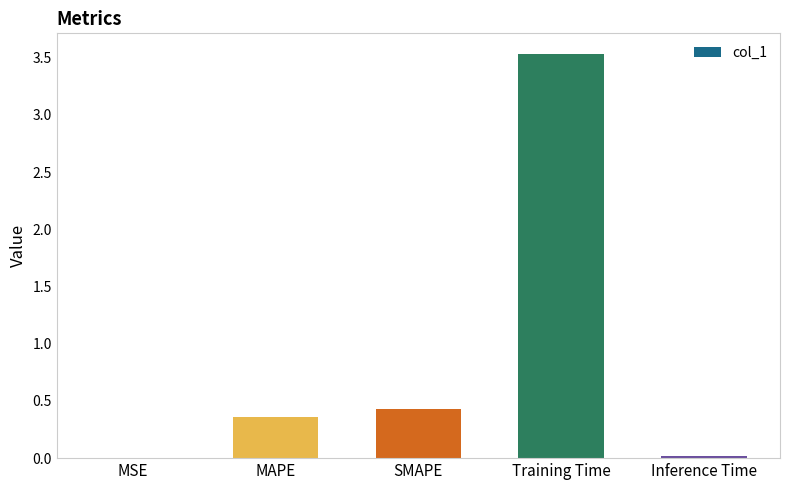

Is it true that the value at Inference Time is 0.0?

True